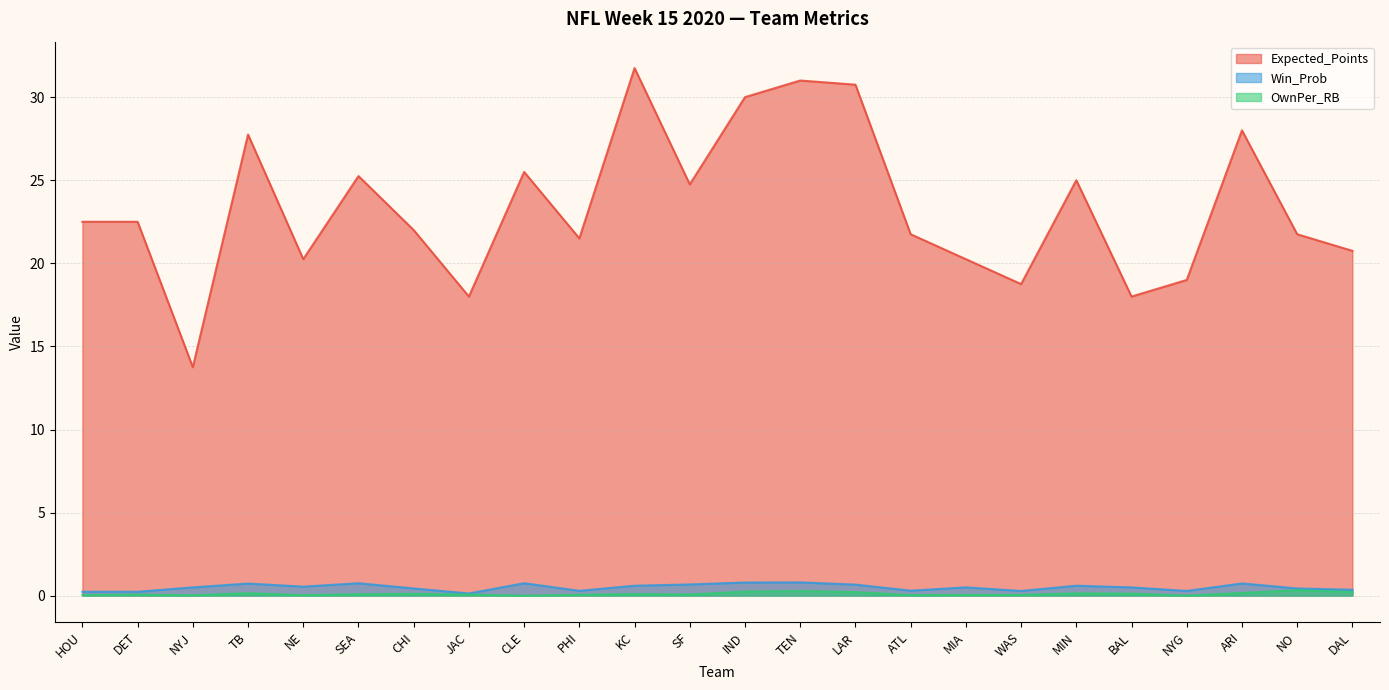

Which label corresponds to the smallest value in the chart?

CLE